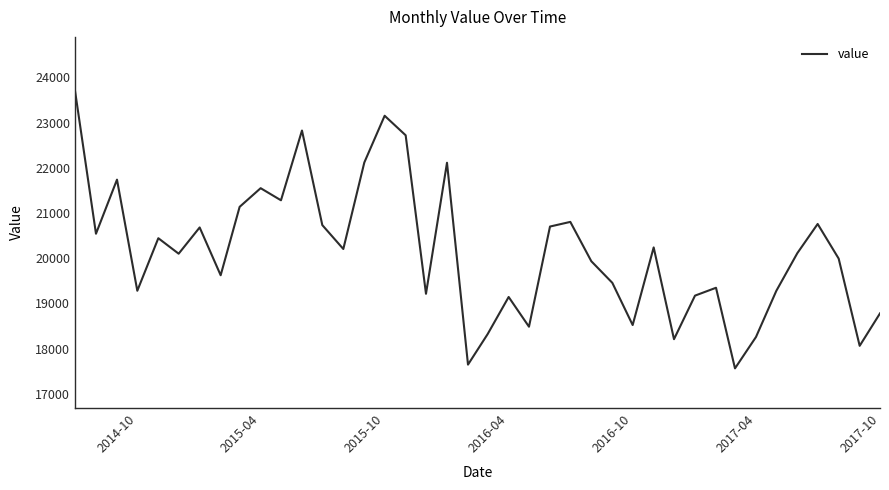

What is the difference between the maximum and minimum values?

6151